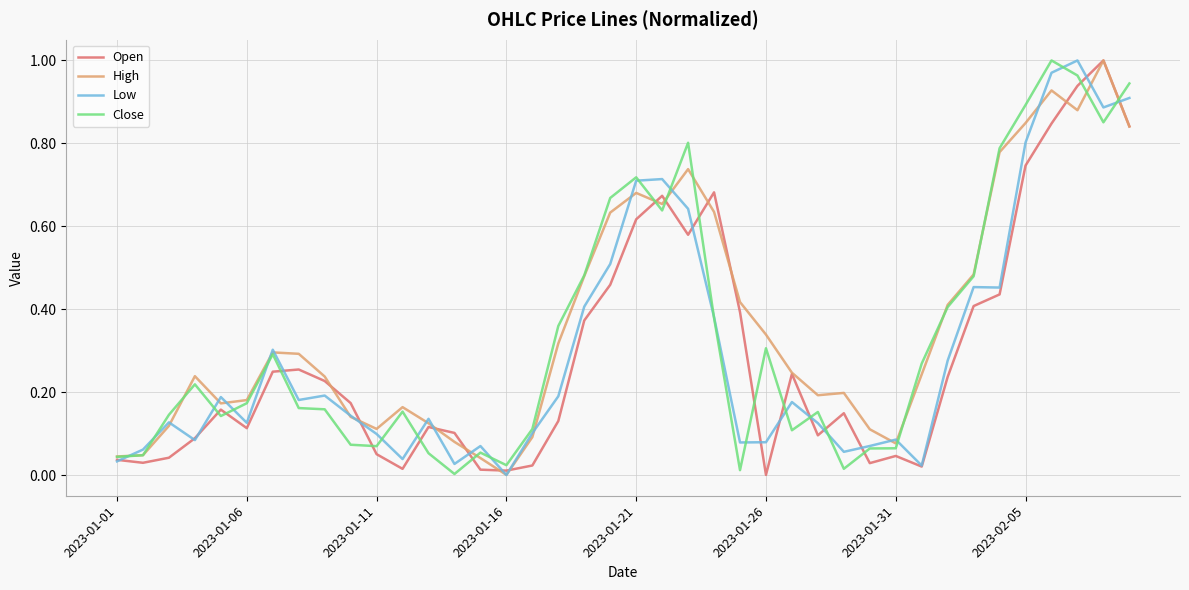

What are all the series names shown in the legend?

Open, High, Low, Close